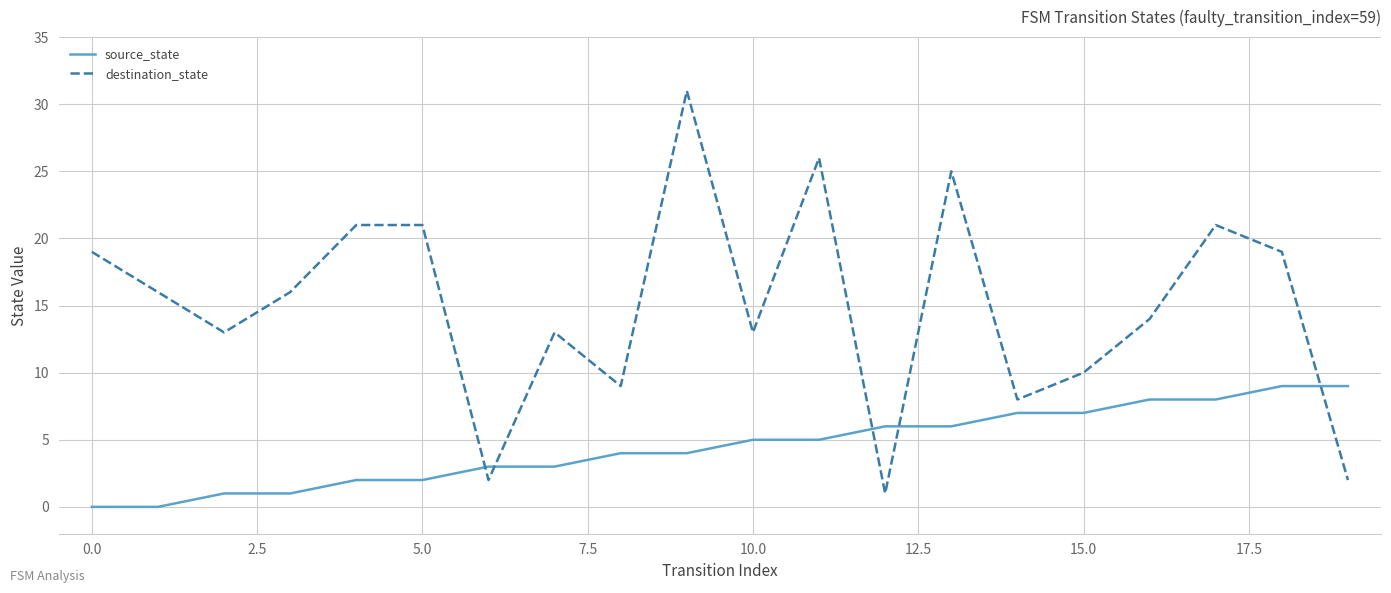

What is the minimum value for destination_state?

1